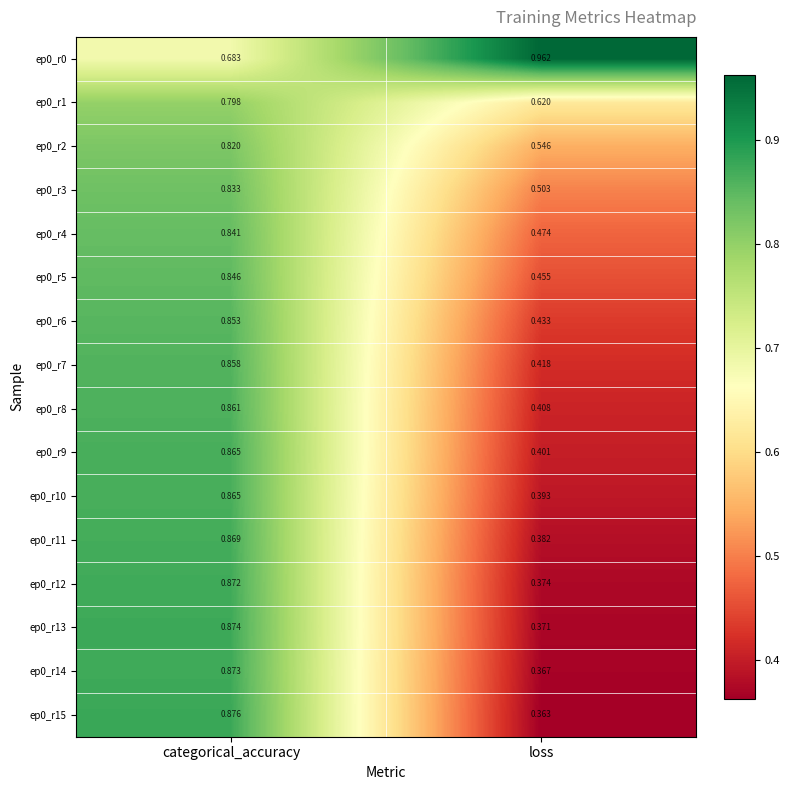

At which label is ep0_r4 closest to 0?

loss